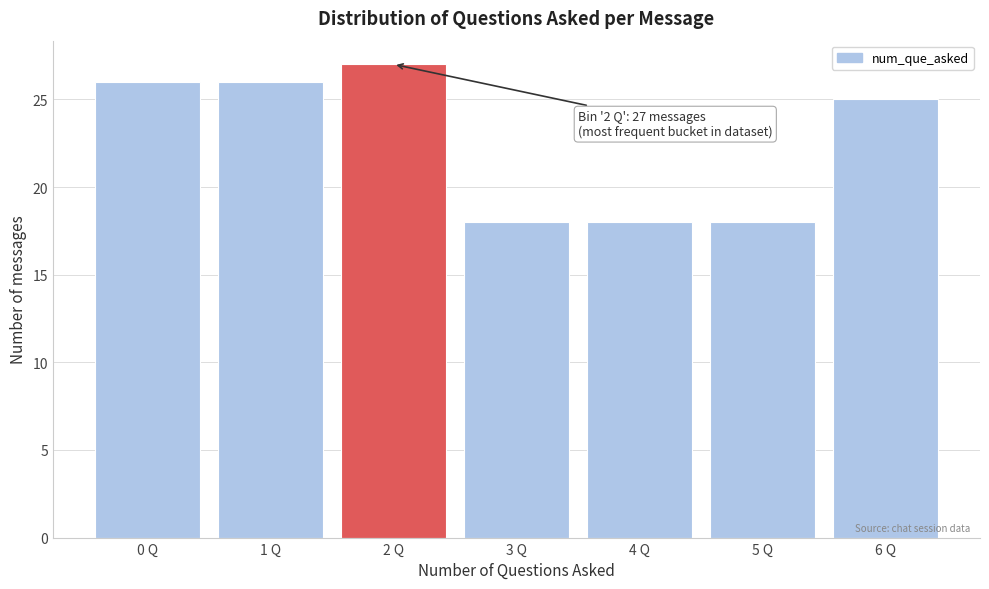

Reading left to right, what are all the values shown in this chart?

26	26	27	18	18	18	25